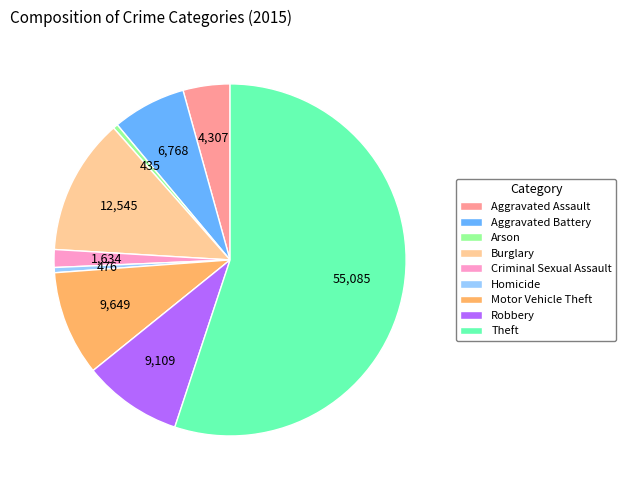

The Motor Vehicle Theft slice represents 10% of the pie. True or false?

True